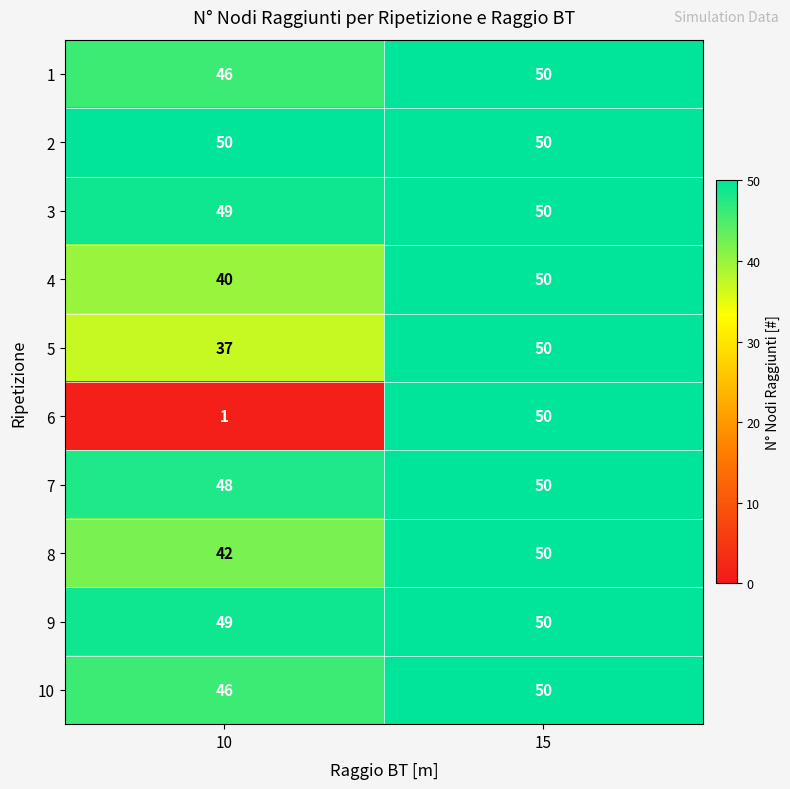

At which category is the sum across all series the highest?

15